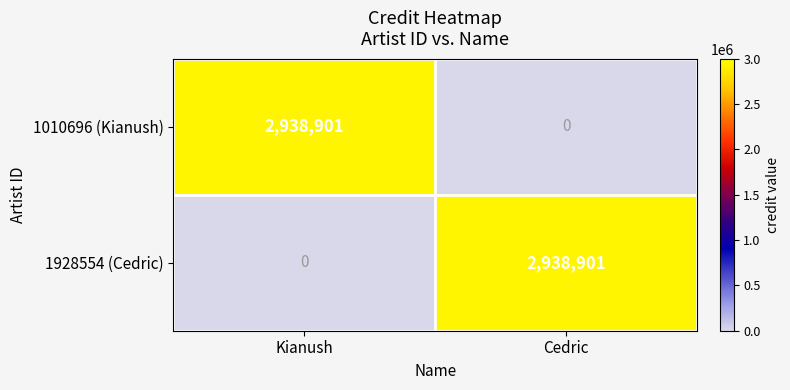

What is the total value across all series at Kianush?

2938901